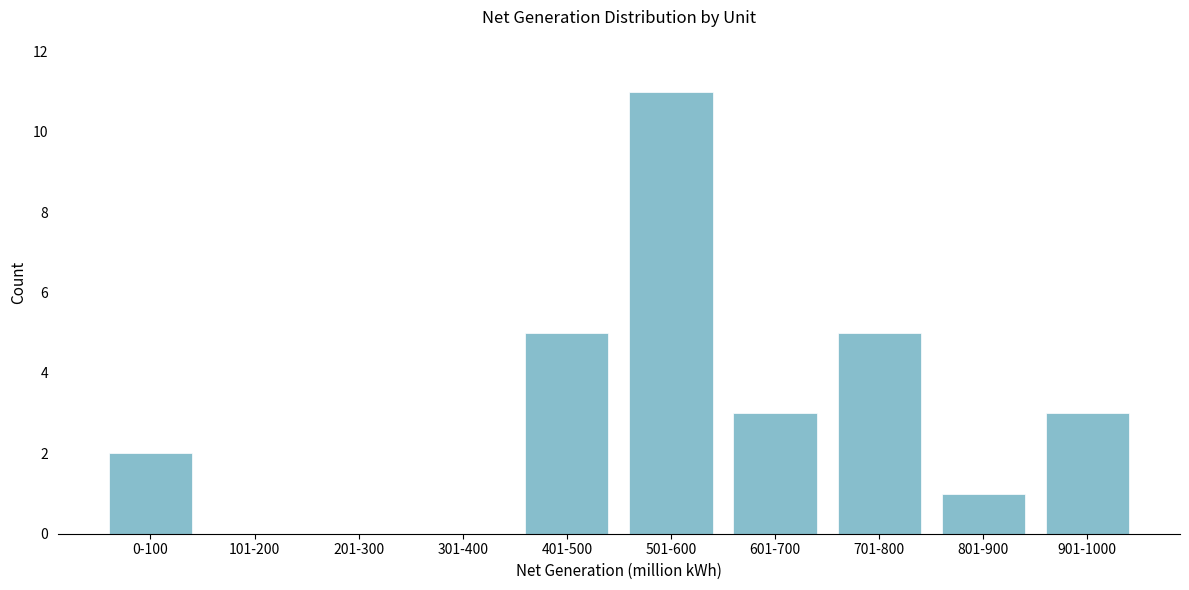

Reading left to right, list all the values displayed in this chart.

0-100=2	101-200=0	201-300=0	301-400=0	401-500=5	501-600=11	601-700=3	701-800=5	801-900=1	901-1000=3